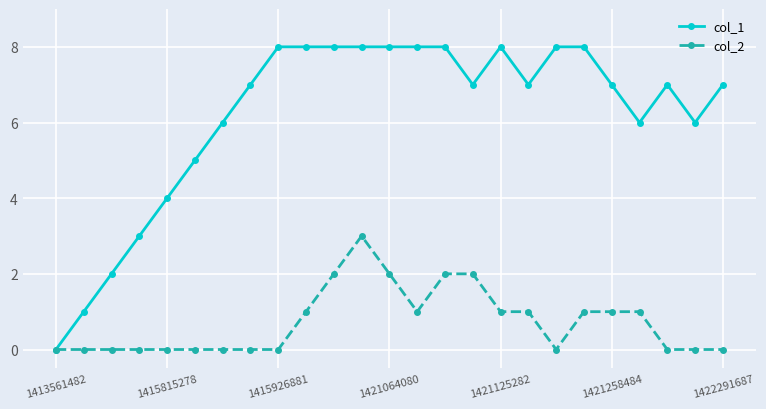

What is the greatest value displayed?

8